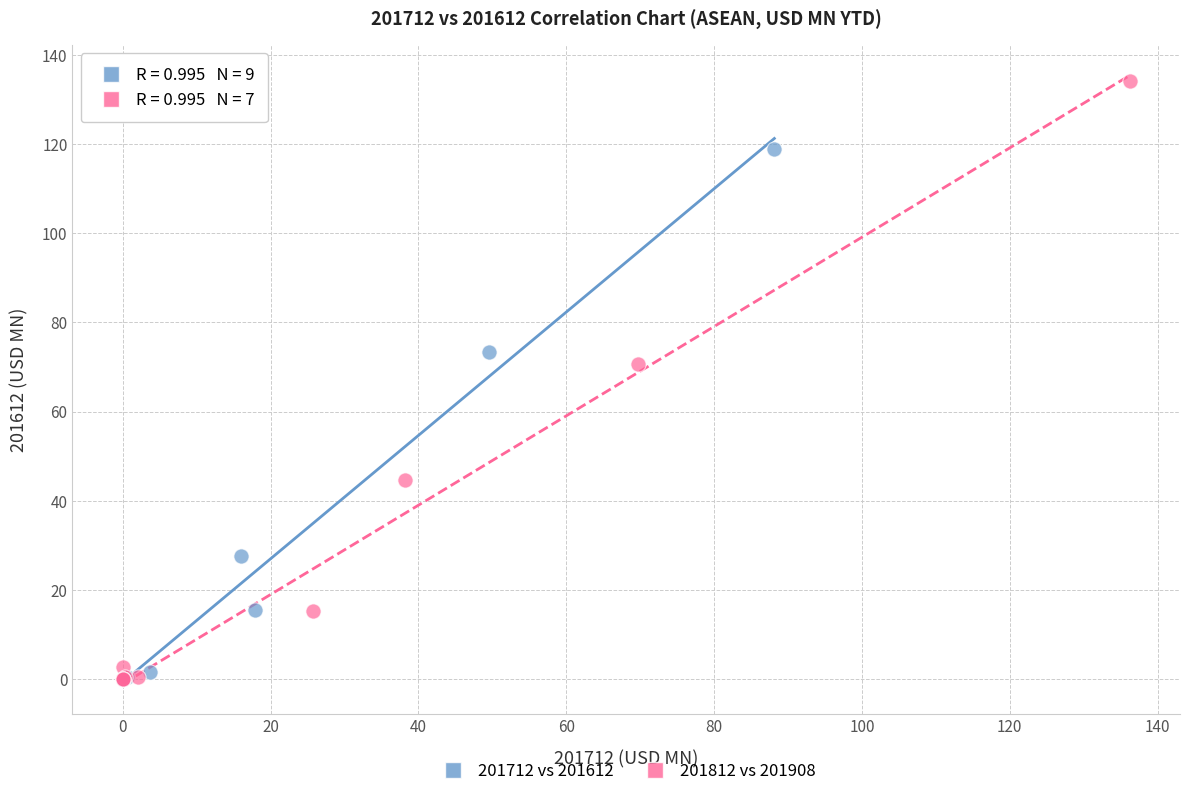

Which series has the largest Y range (max minus min)?

201812 vs 201908